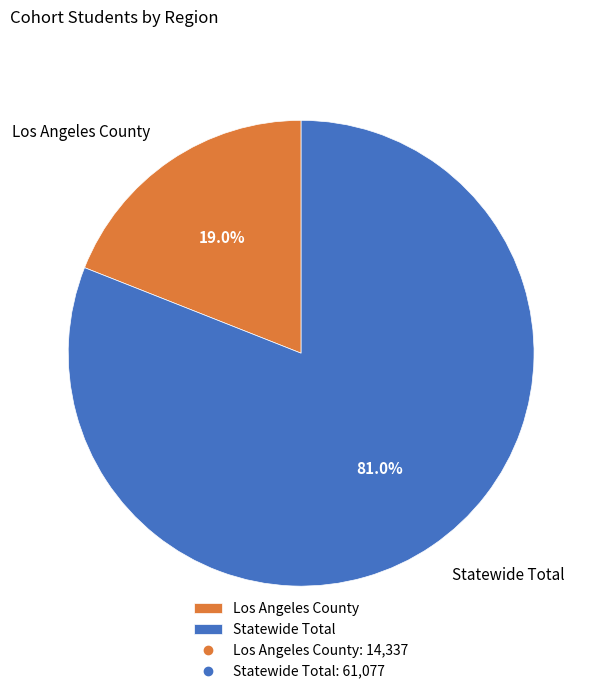

To the nearest percent, what percentage of the pie is Statewide Total?

81%